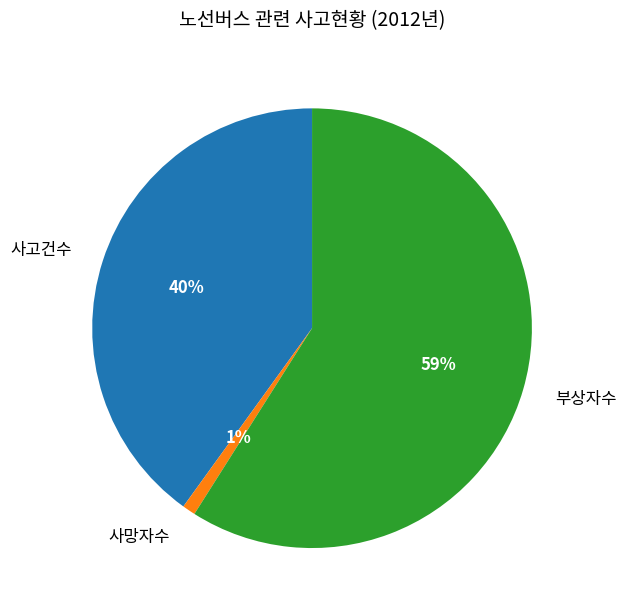

To the nearest percent, what portion does 부상자수 represent?

59%